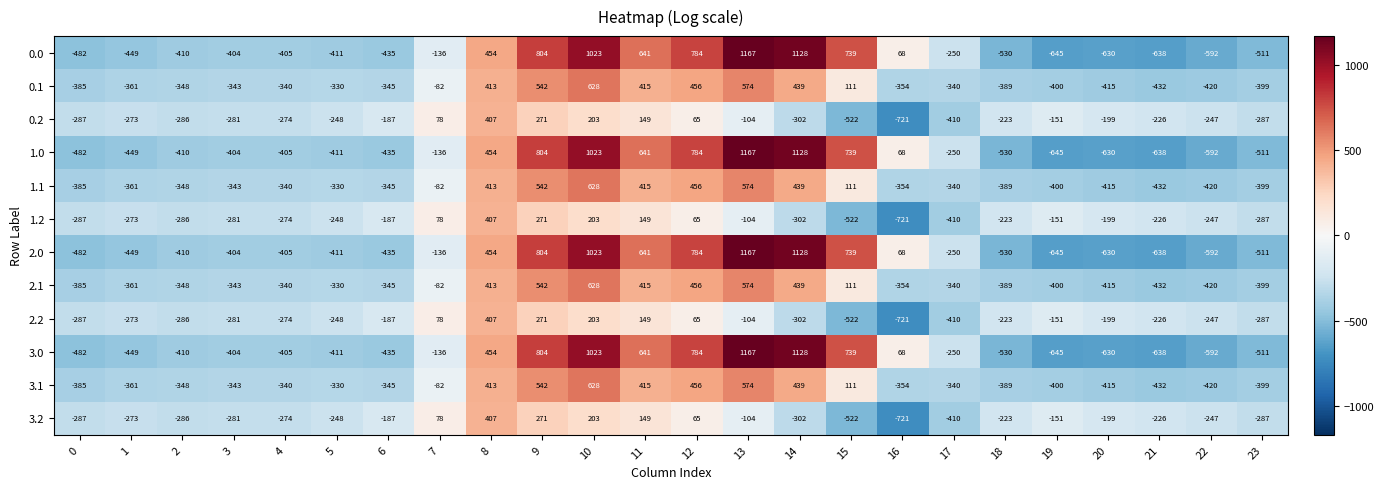

At which label does 2.1 first exceed -340?

5